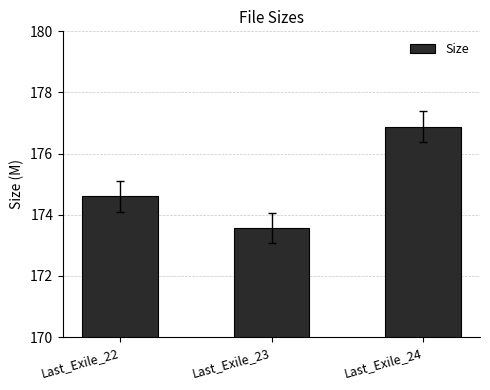

List the labels in order of value, smallest first.

Last_Exile_23, Last_Exile_22, Last_Exile_24